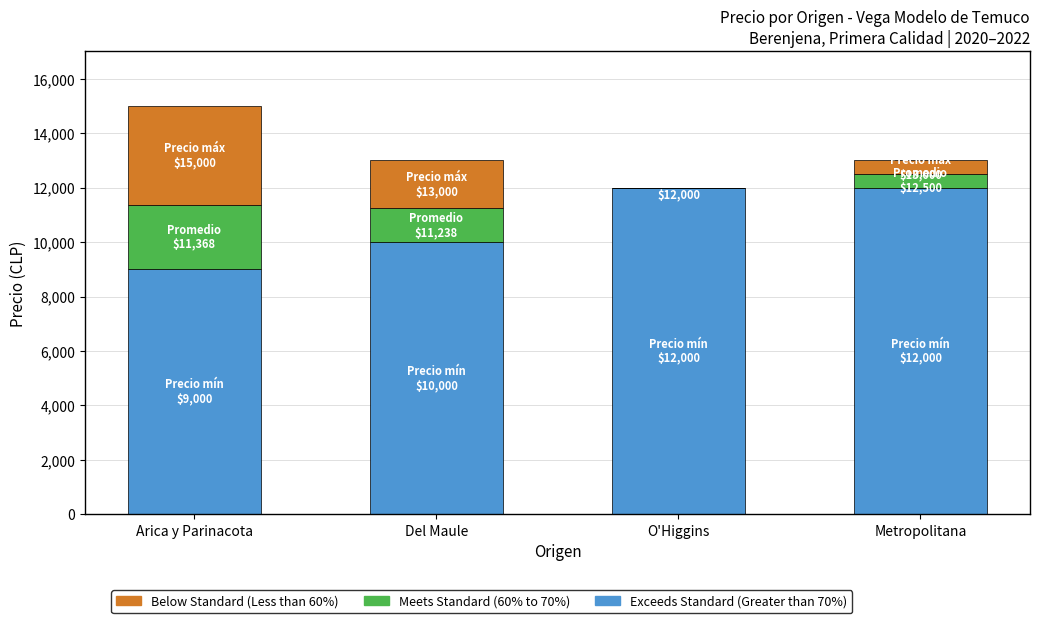

Reading right to left, list the values for the Exceeds Standard (Greater than 70%) series.

Metropolitana=12000	O'Higgins=12000	Del Maule=10000	Arica y Parinacota=9000